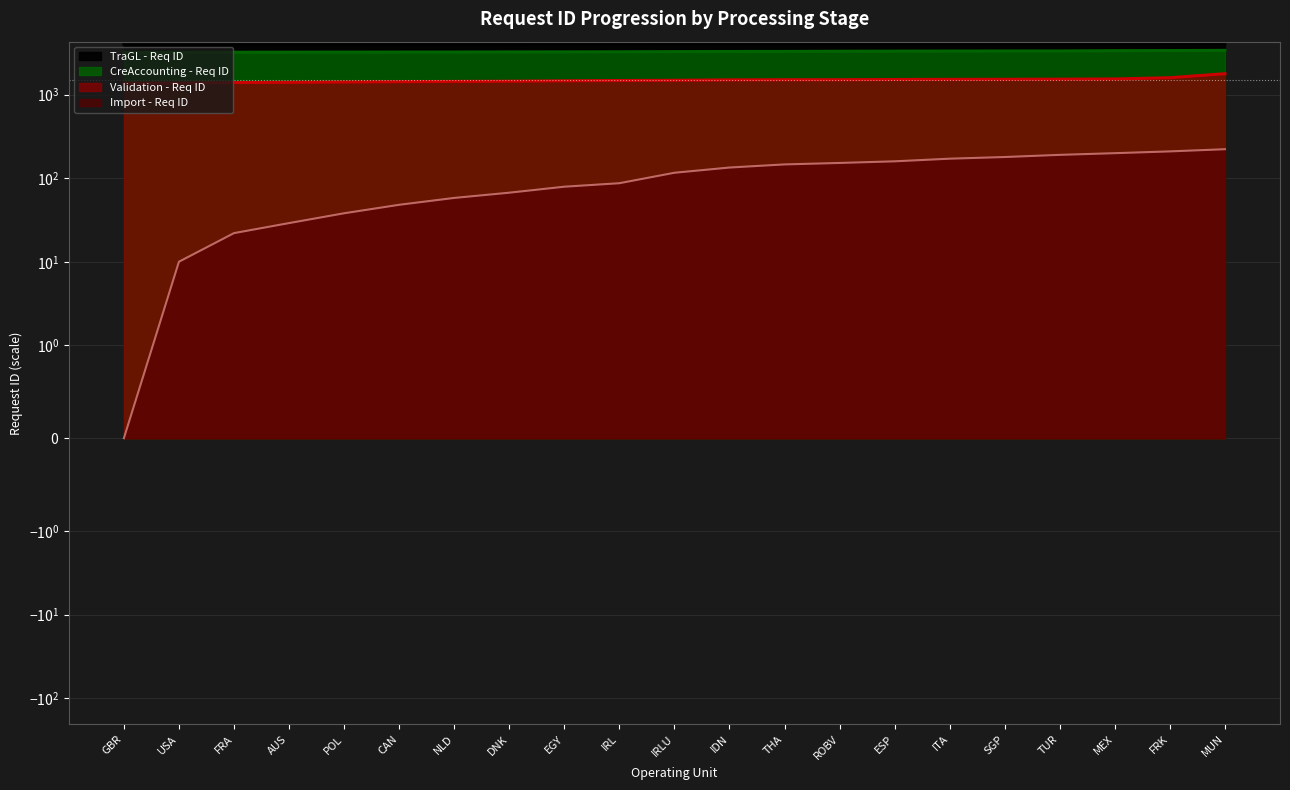

True or false: TraGL - Req ID has more than 1 interior local peaks.

False